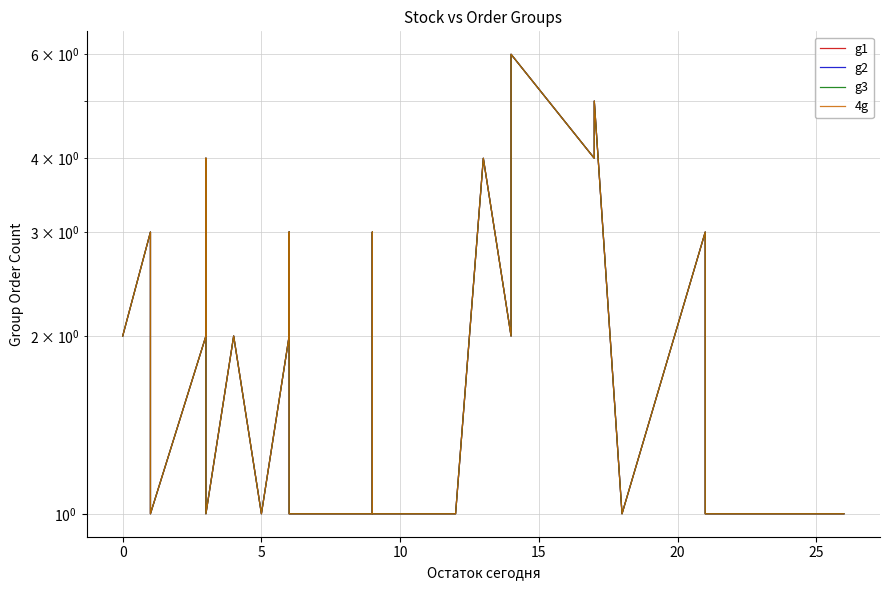

What is the lowest value of the g3 series?

1